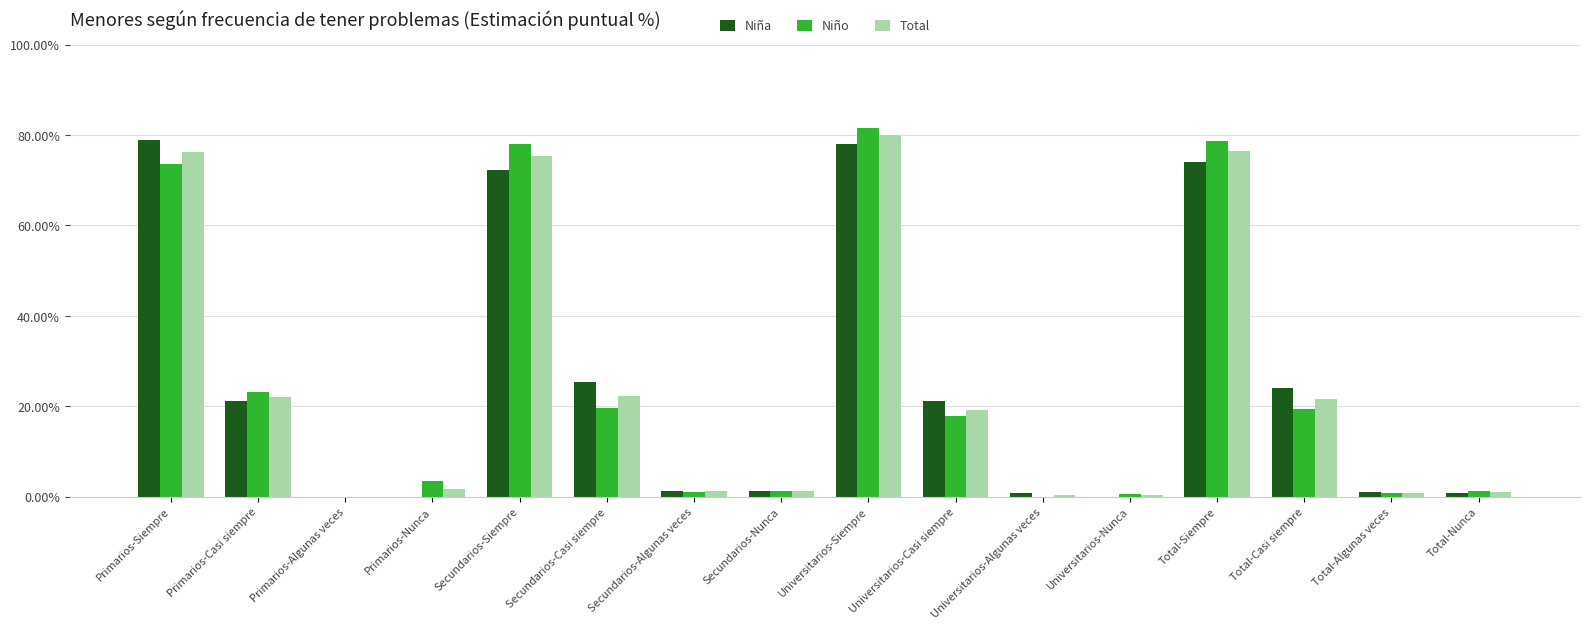

At which label does Niño reach its peak?

Universitarios-Siempre